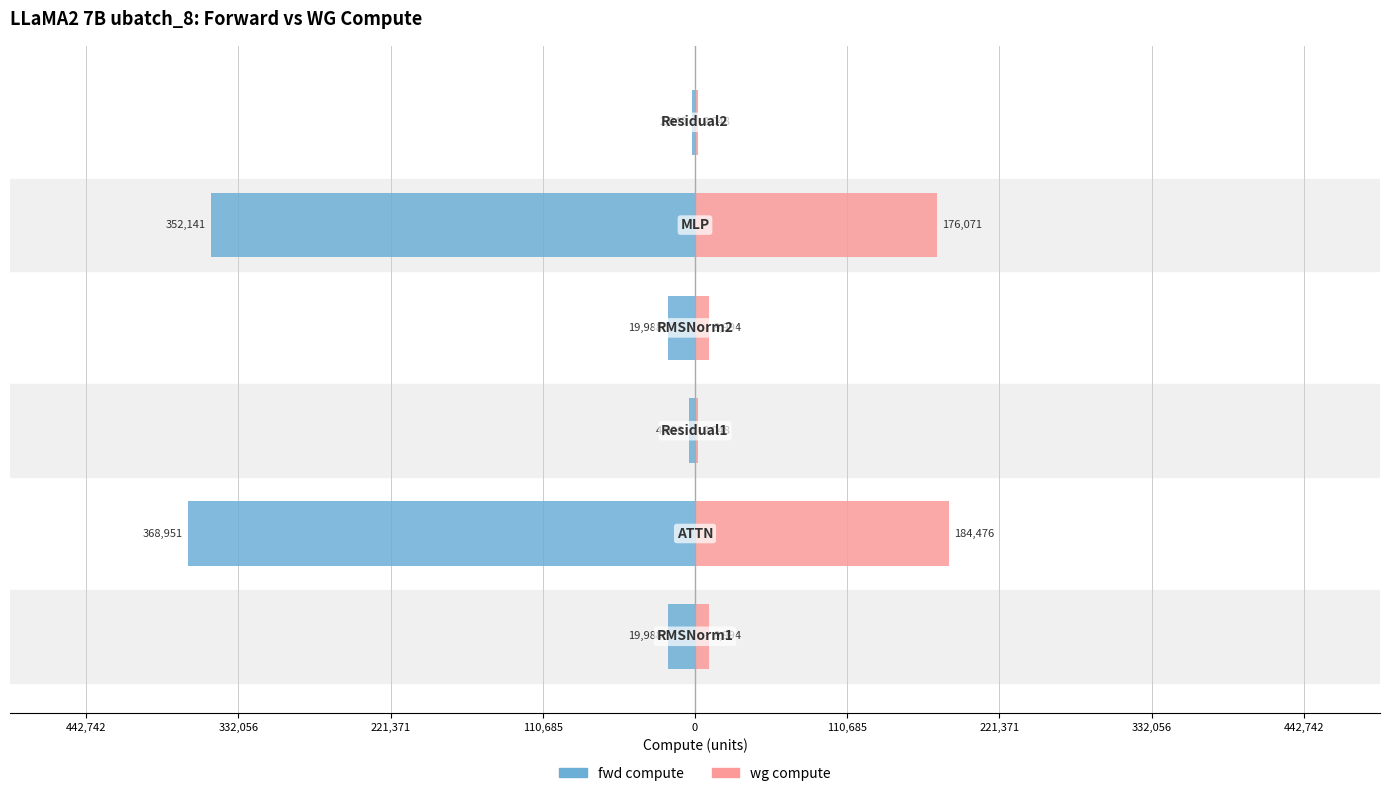

What are all the series names shown in the legend?

fwd compute, wg compute